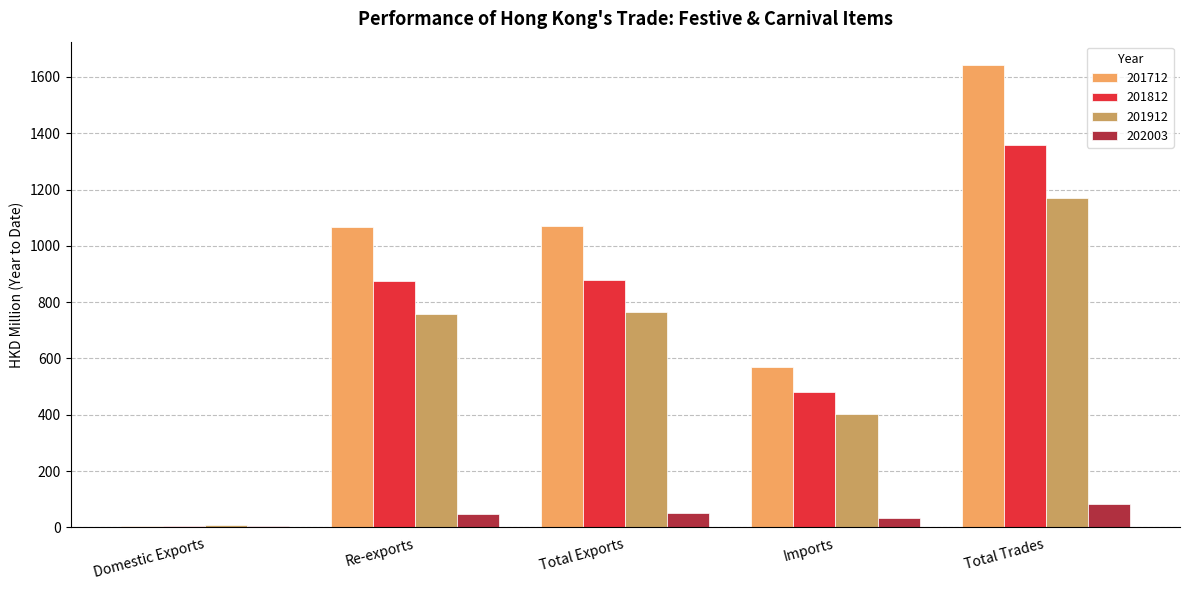

What is the total value across all series at Total Trades?

4255.7